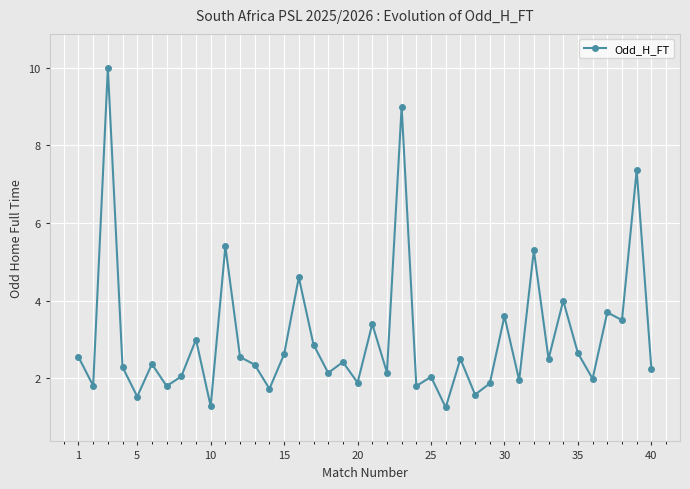

What is the difference between the second highest and second lowest values?

7.7